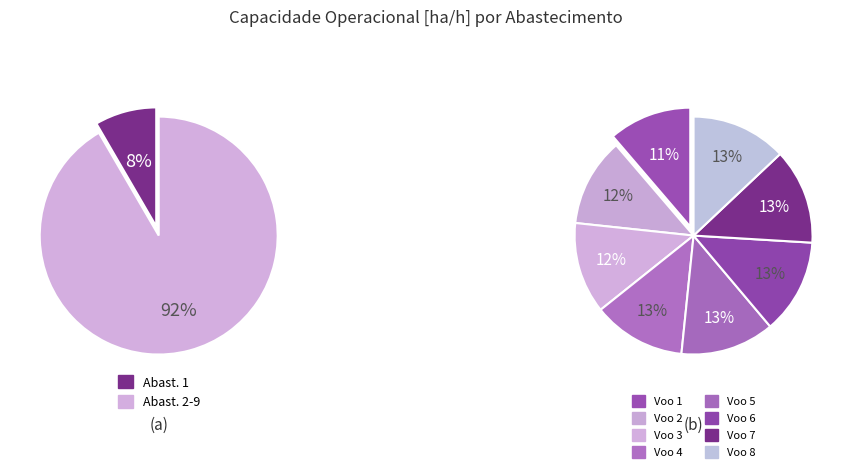

Do 4 and 5 together represent more than half of the pie?

No